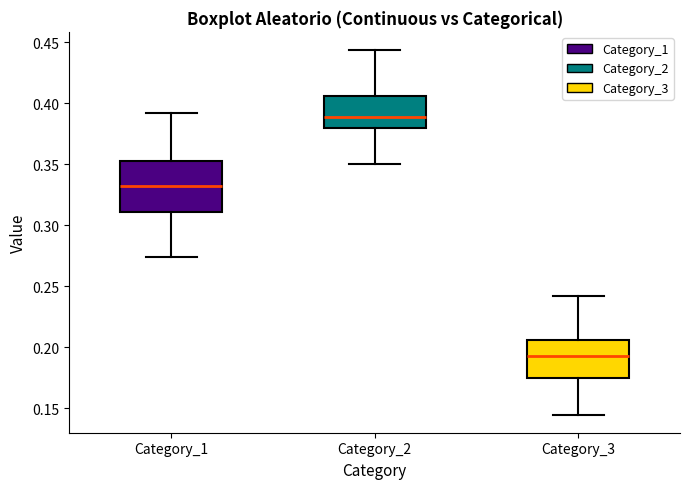

Reading left to right, transcribe this box plot: for each box, give where its median line is, the range the box spans, and where its two whiskers end, as read against the y-axis. The values are not printed on the chart, so give them approximately, as read against the axis.

Category_1: median 0.330, box 0.310 to 0.355, whiskers 0.275 to 0.390
Category_2: median 0.390, box 0.380 to 0.405, whiskers 0.350 to 0.445
Category_3: median 0.195, box 0.175 to 0.205, whiskers 0.145 to 0.240